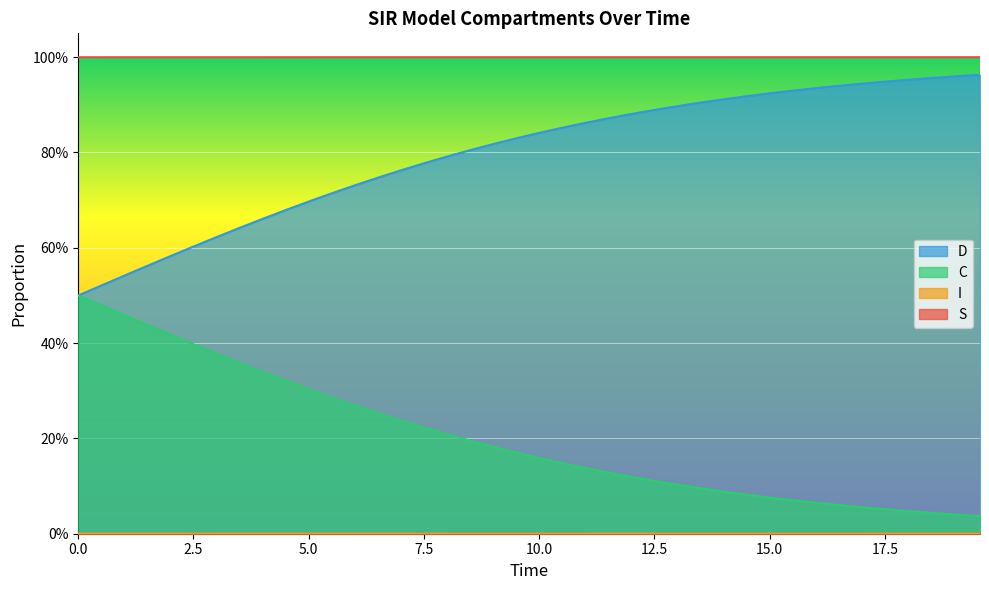

True or false: C and I intersect in this chart.

False